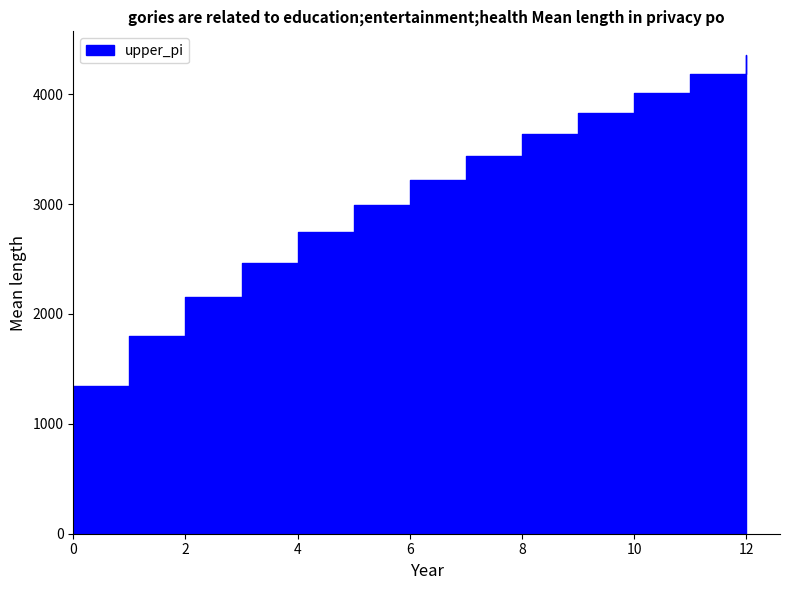

What is the smallest value displayed?

1340.3